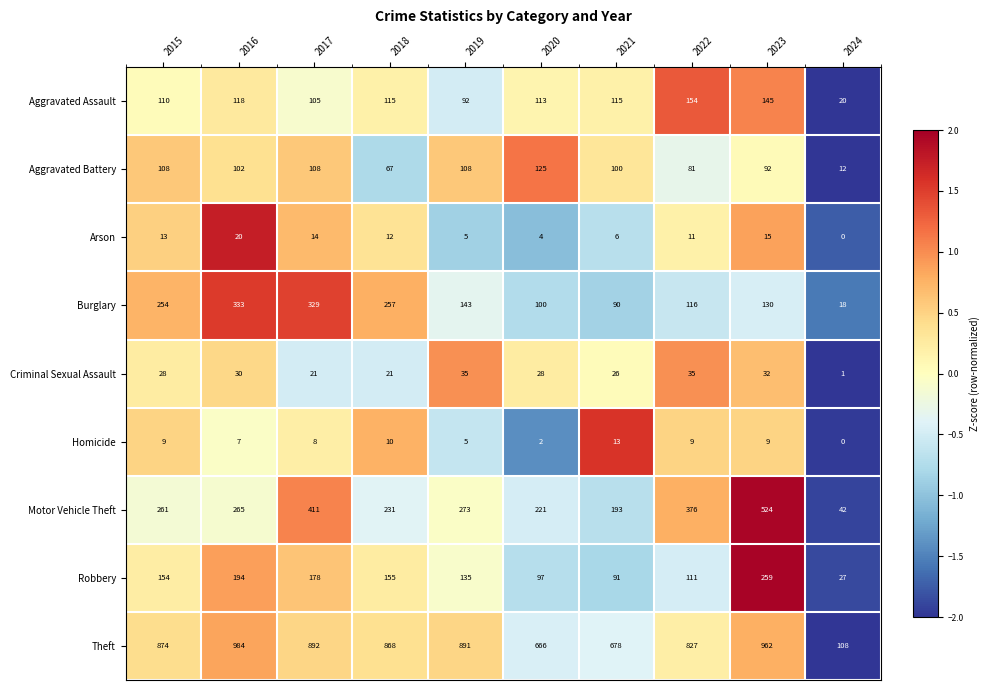

What is the approximate value of Burglary at 2020?

100